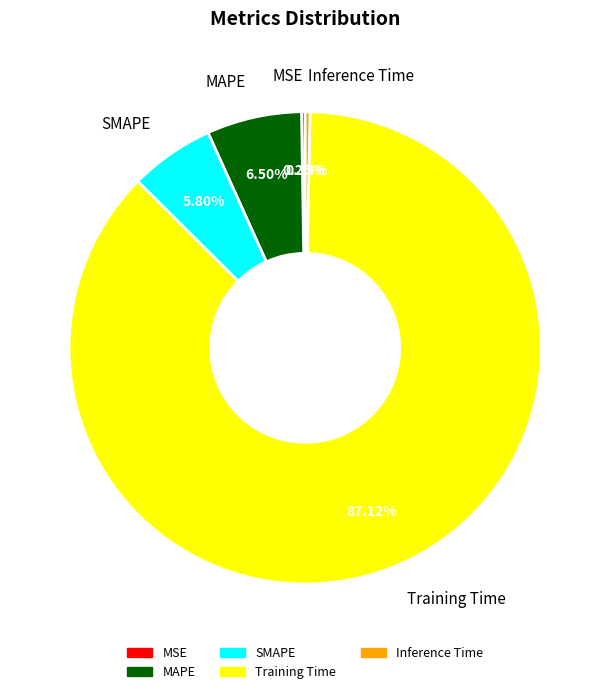

Combined, do Training Time and MAPE account for over 50%?

Yes